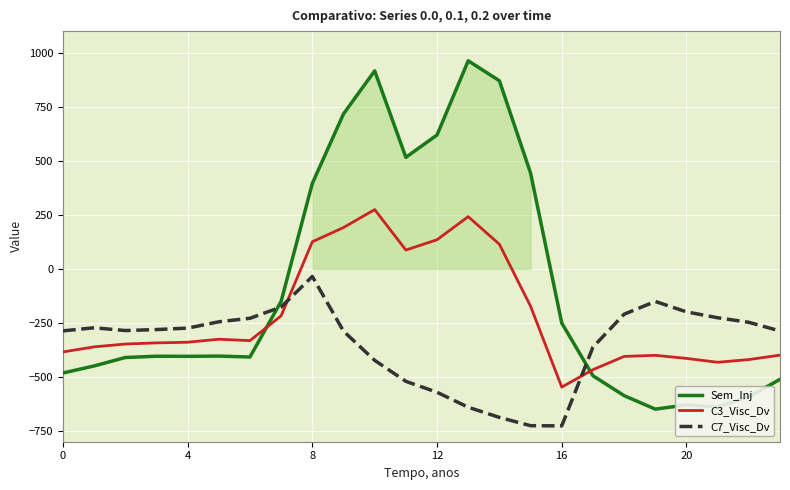

After their last crossing, which series has the higher values: Sem_Inj or C7_Visc_Dv?

C7_Visc_Dv